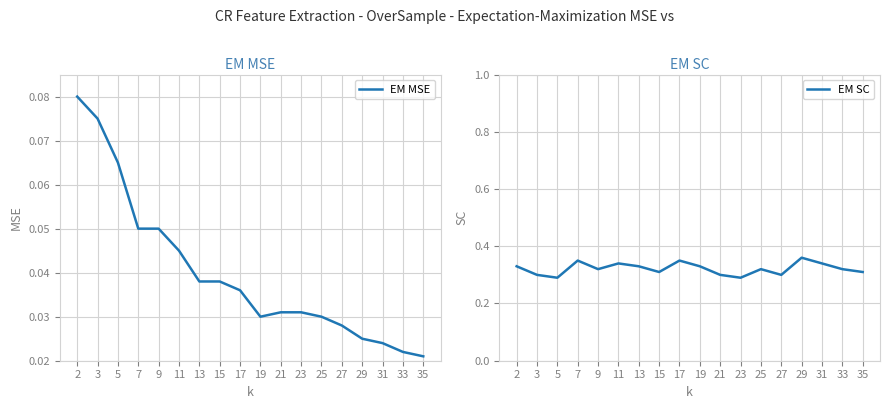

Where is the first local minimum for EM MSE?

19